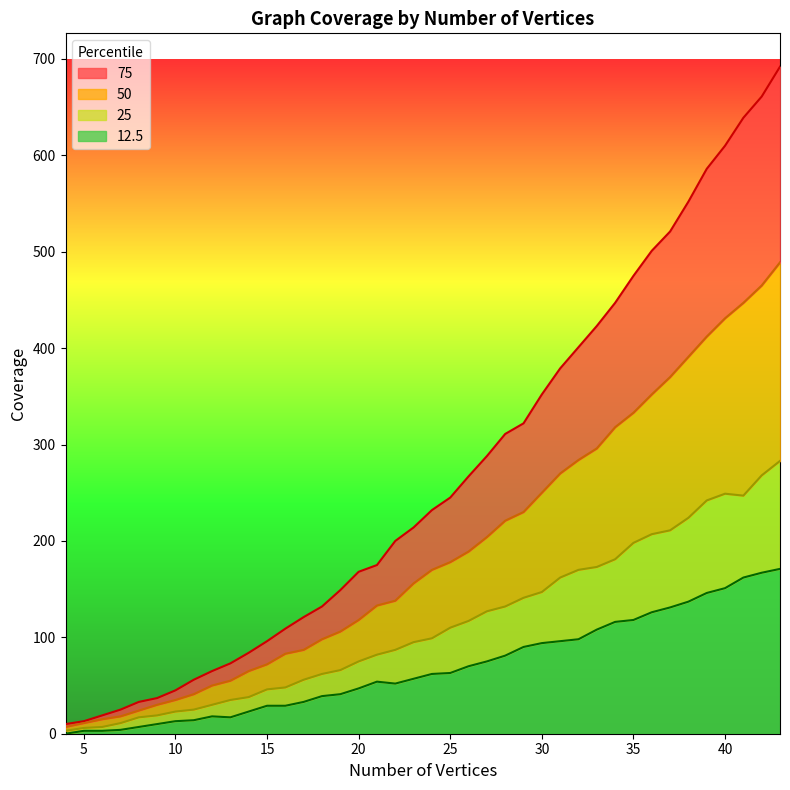

Where is the first local minimum for 12.5?

13